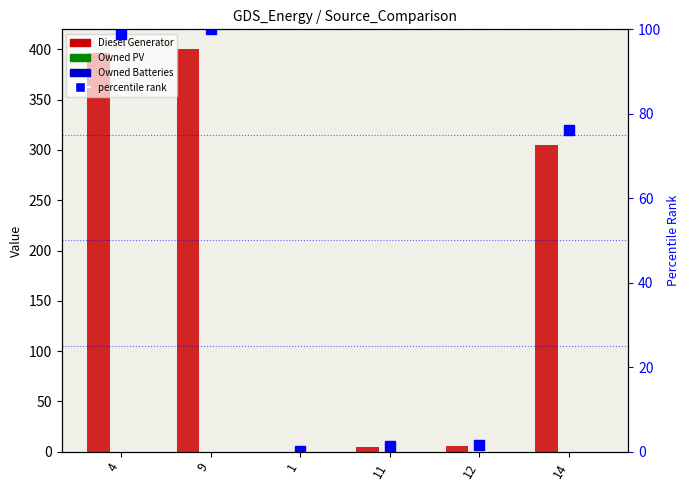

The value of Owned Batteries at 12 is 0. True or false?

True